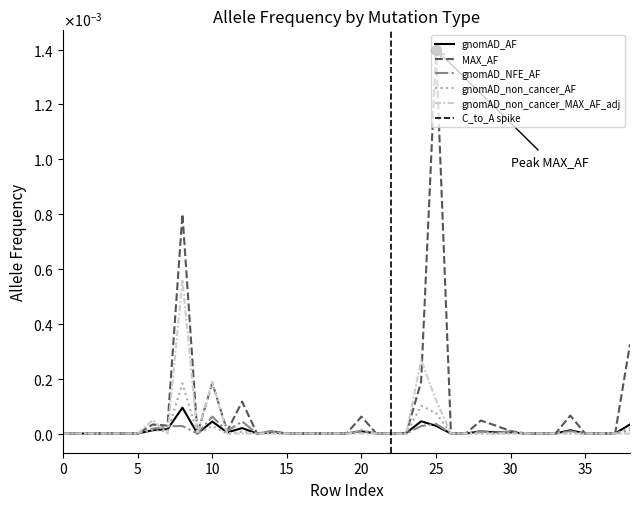

How many positive values does the gnomAD_NFE_AF series have?

14